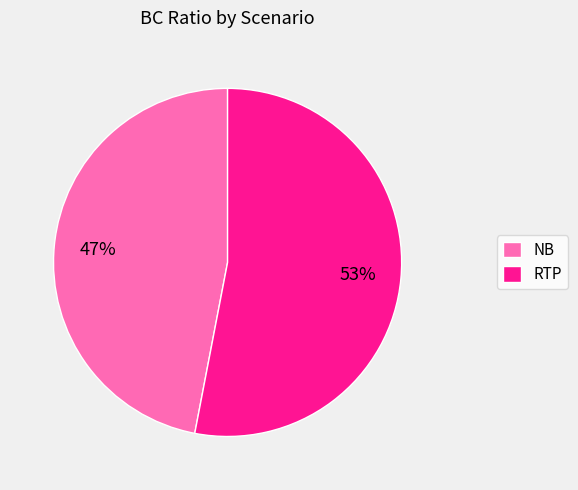

Combined, do NB and RTP account for over 50%?

Yes